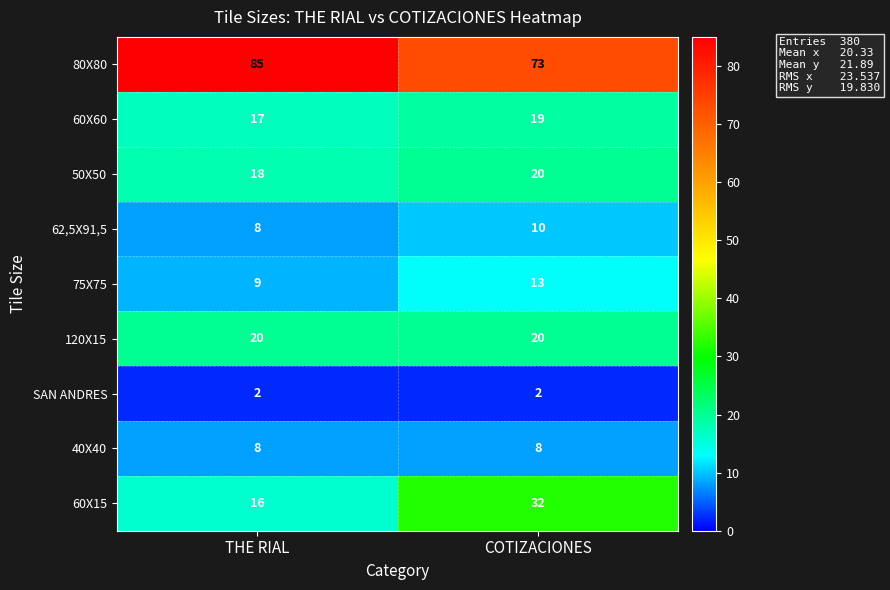

What is the total value across all series at COTIZACIONES?

197